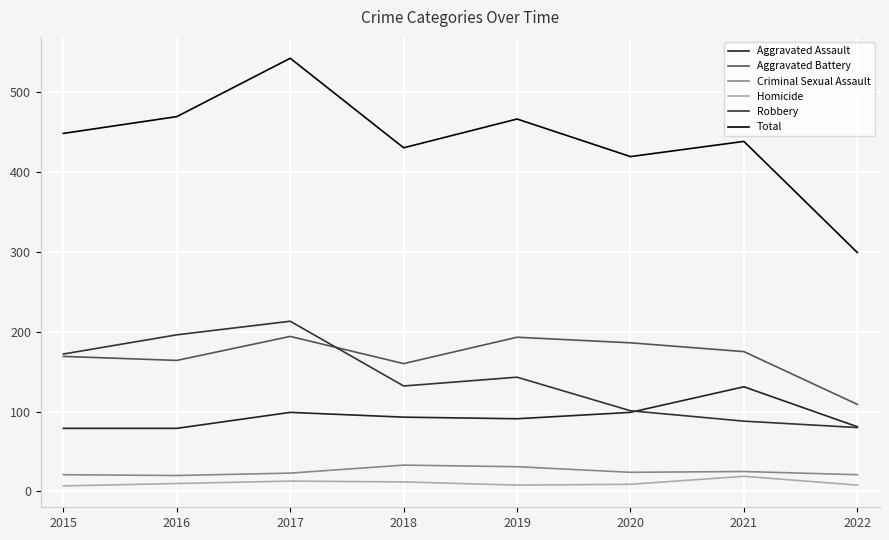

What is the average value of the Aggravated Assault series?

94